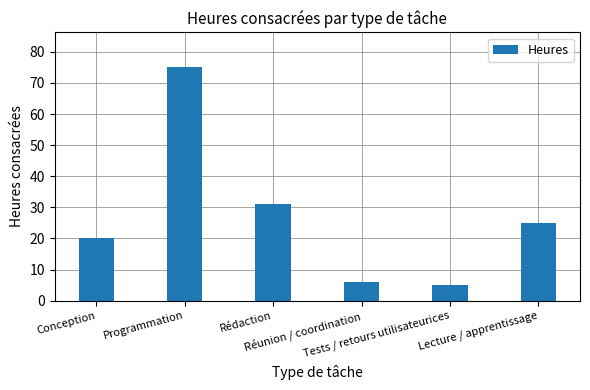

What is the difference between the second highest and second lowest values?

25